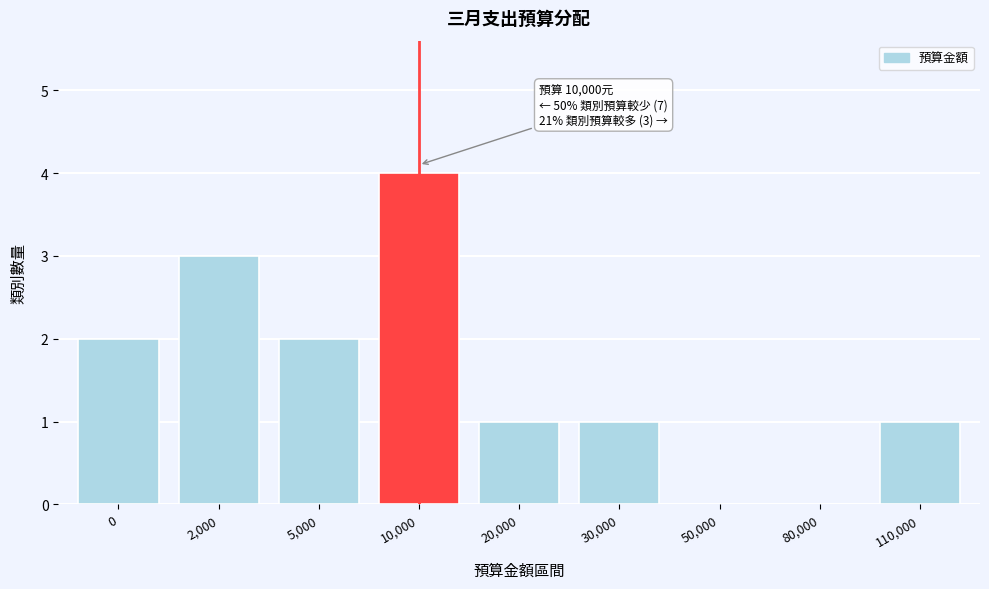

Reading right to left, what are all the values shown in this chart?

110,000=1	80,000=0	50,000=0	30,000=1	20,000=1	10,000=4	5,000=2	2,000=3	0=2